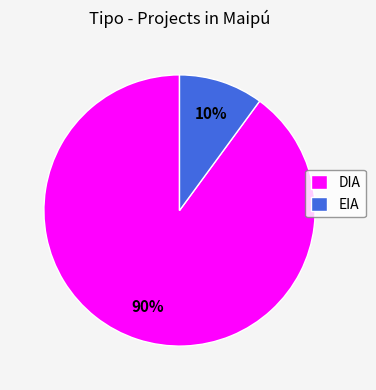

To the nearest percent, what is the average slice percentage?

50%